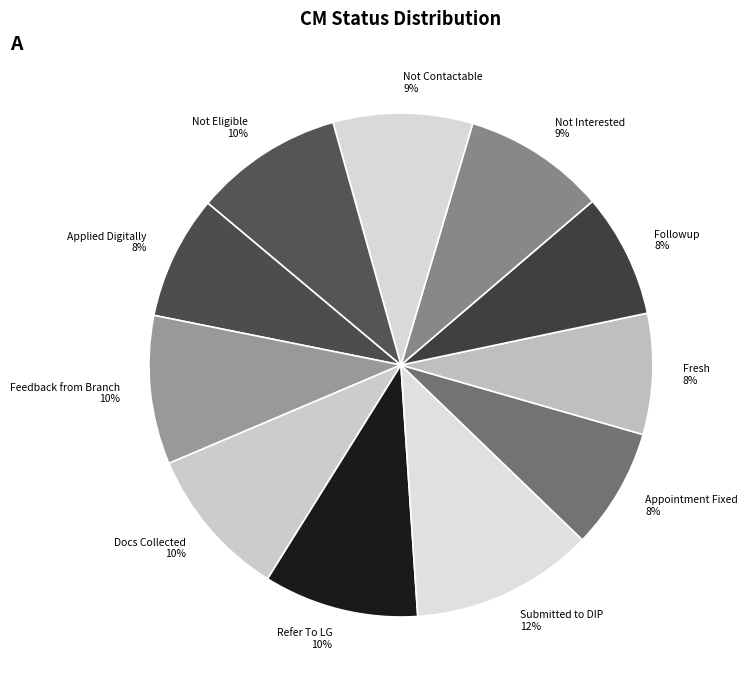

What is the ratio of the value at Not Contactable to the value at Submitted to DIP?

0.8